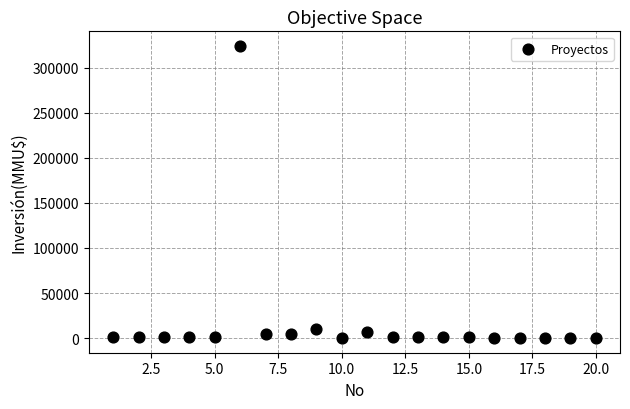

What is the range of X values (max minus min)?

19